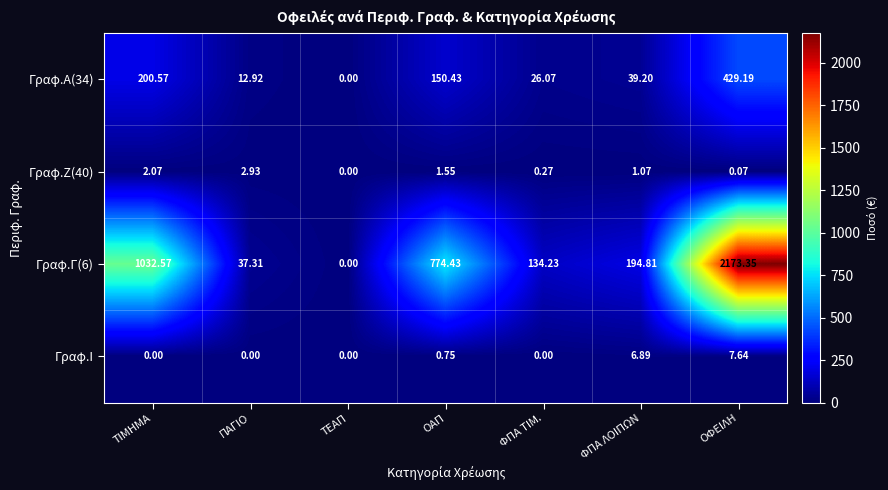

Rank the categories by Γραφ.Γ(6) value from lowest to highest.

ΤΕΑΠ, ΠΑΓΙΟ, ΦΠΑ ΤΙΜ., ΦΠΑ ΛΟΙΠΩΝ, ΟΑΠ, ΤΙΜΗΜΑ, ΟΦΕΙΛΗ